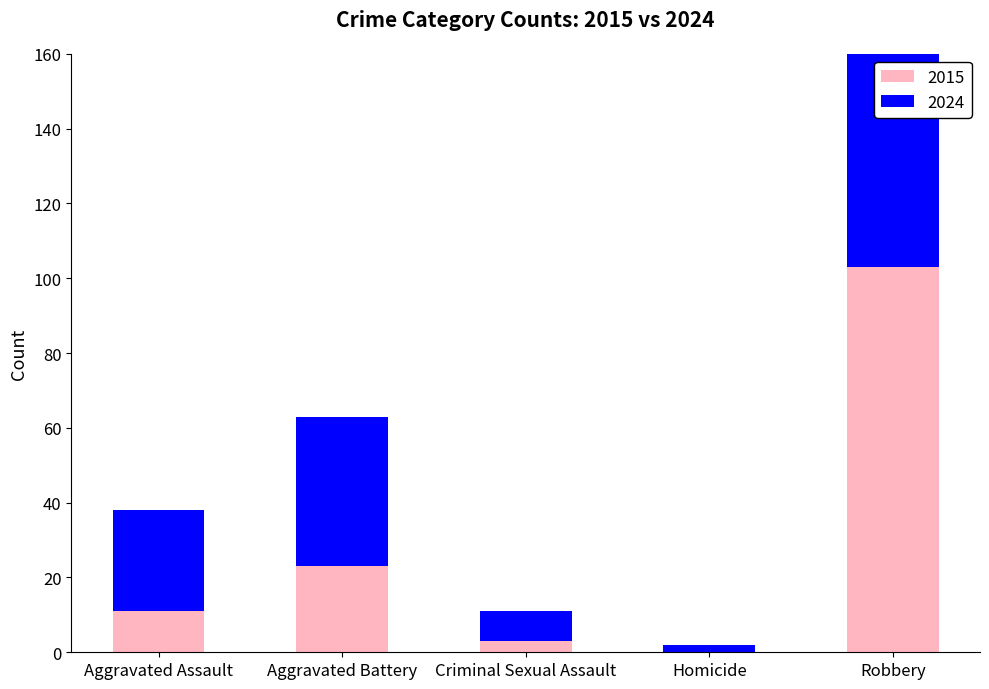

What are all the series names shown in the legend?

2015, 2024